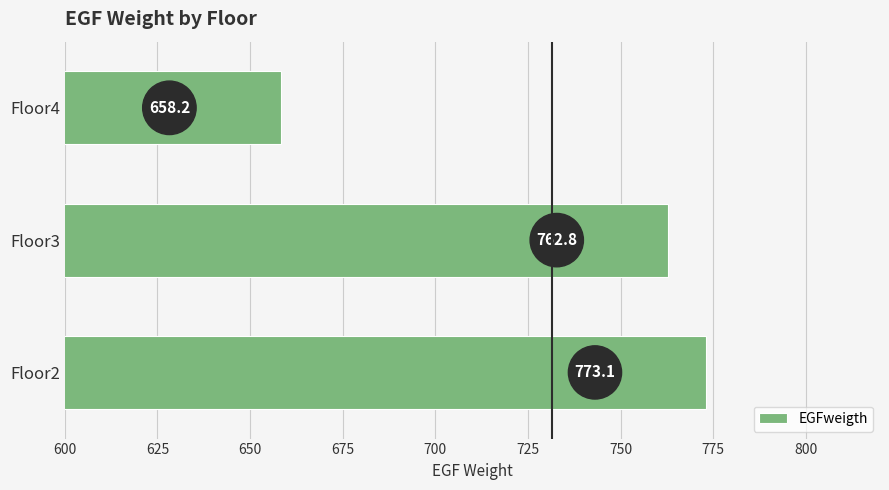

What is the greatest value displayed?

773.1